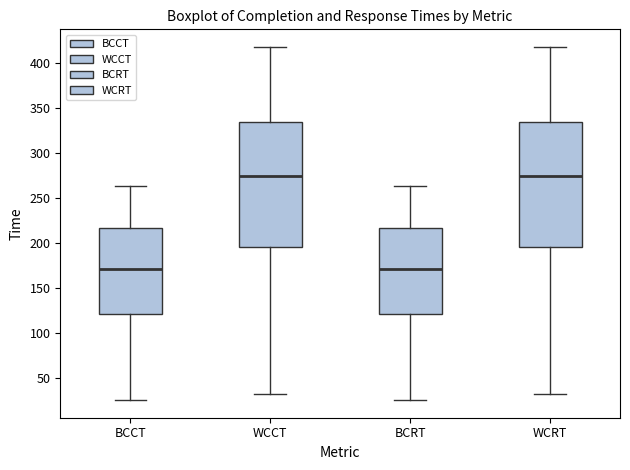

Where does the upper whisker of the box for BCRT end on the y-axis? The values are not printed on the chart, so give them approximately, as read against the axis.

265